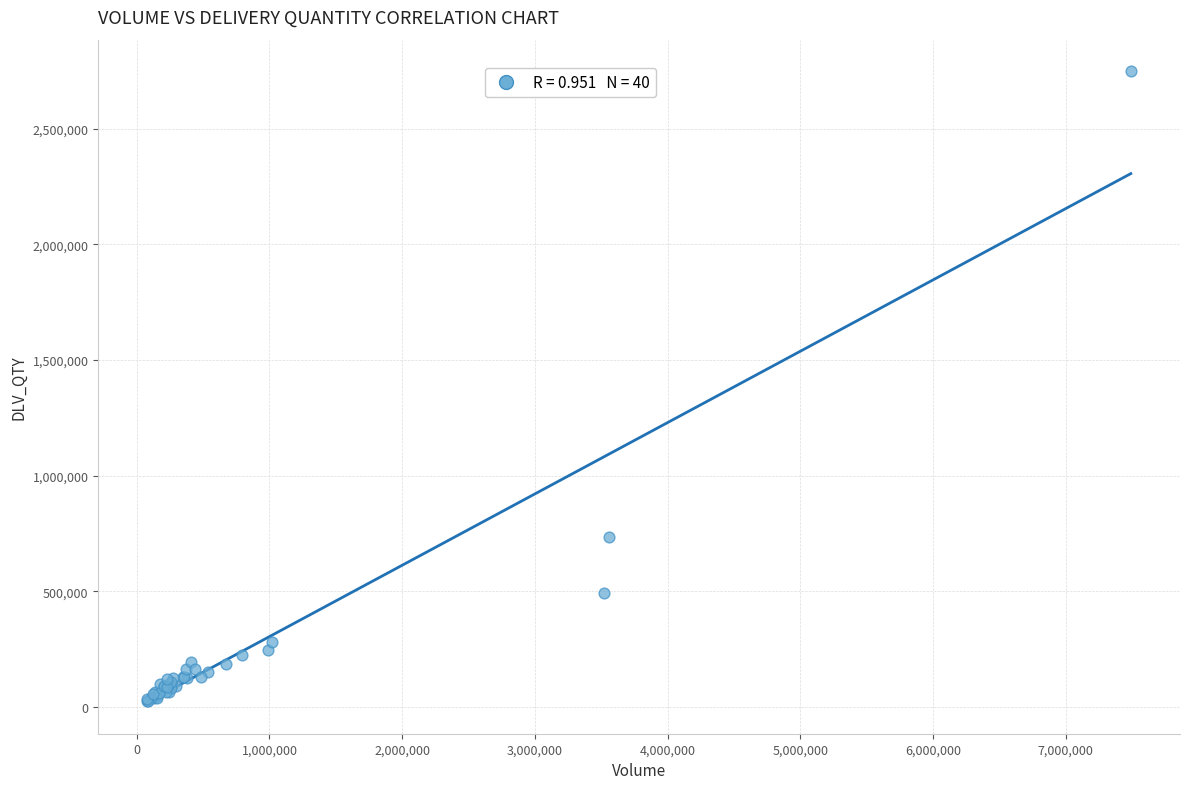

What Y value in the scatter plot is closest to 1387317?

732793